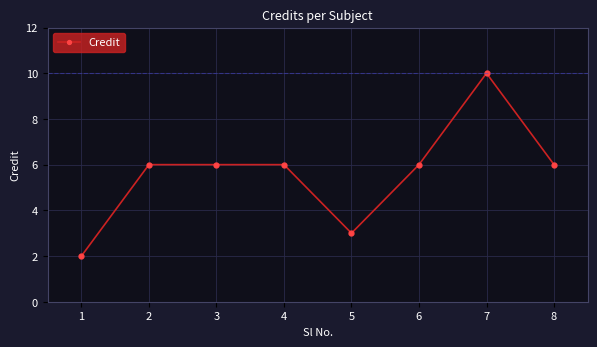

Which label corresponds to the largest value in the chart?

7